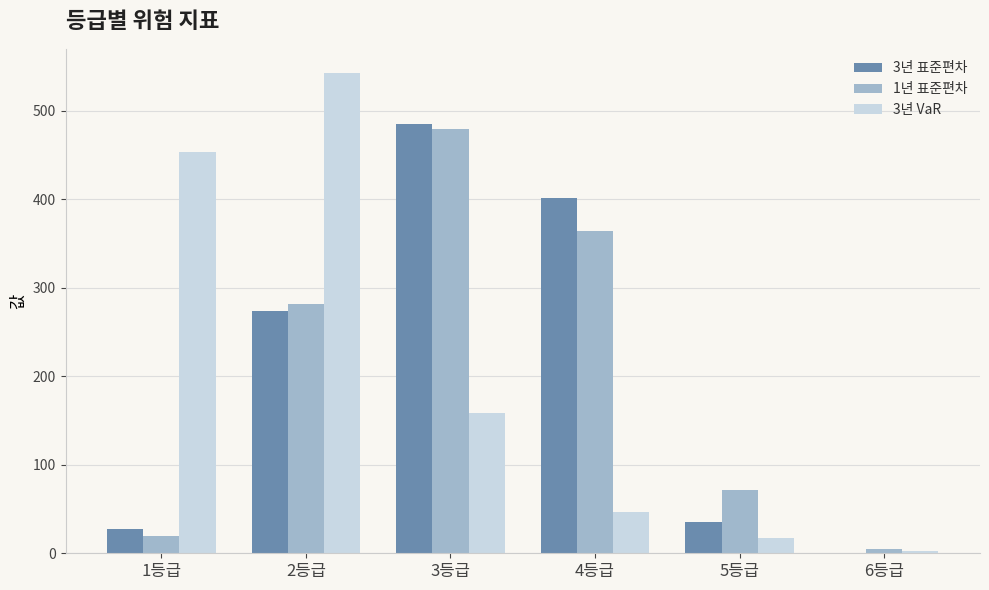

How many series are shown in this chart?

3